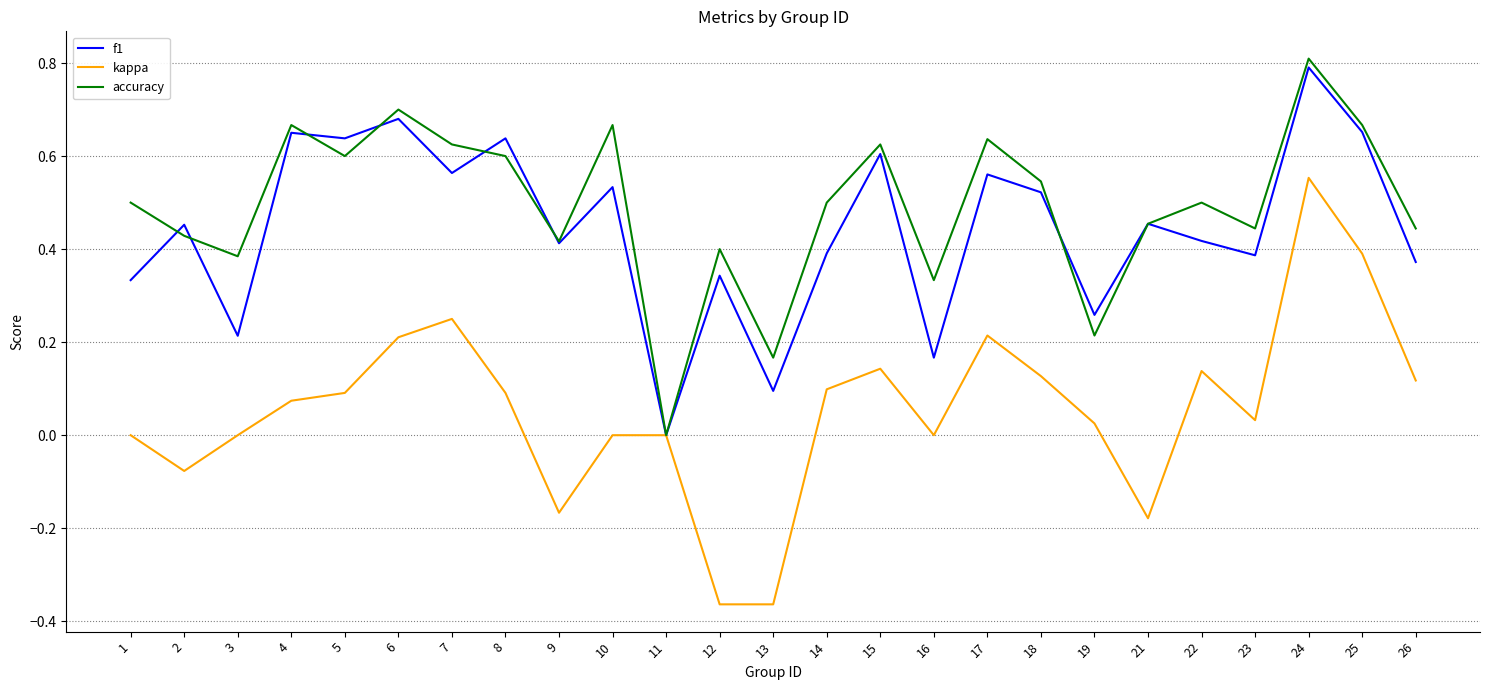

Which series changed the most between 22 and 24?

kappa